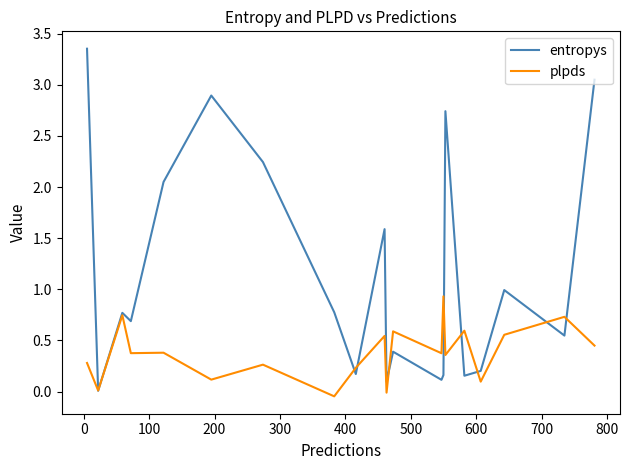

True or false: entropys and plpds cross at least once.

True